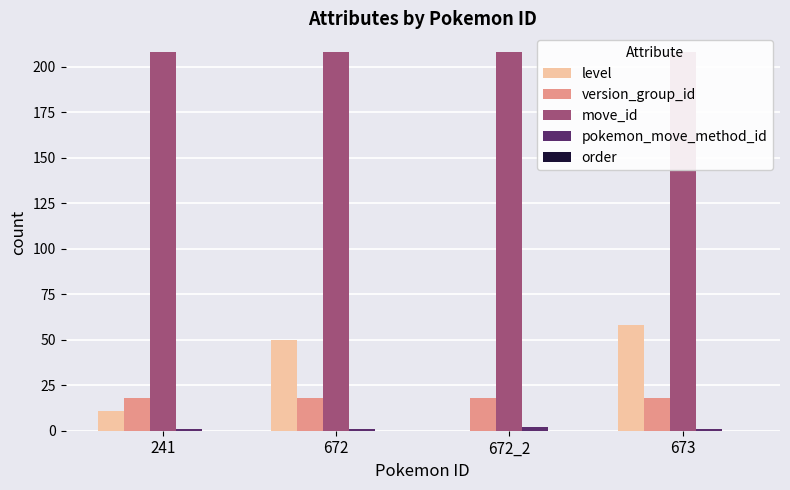

Between 672 and 673, which series saw the biggest shift?

level